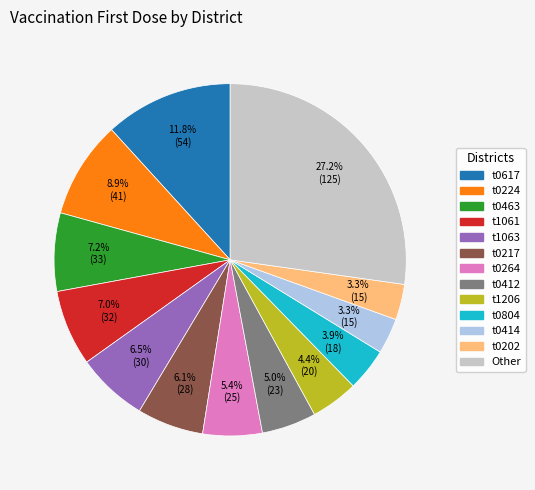

Is there a majority slice in this chart?

No